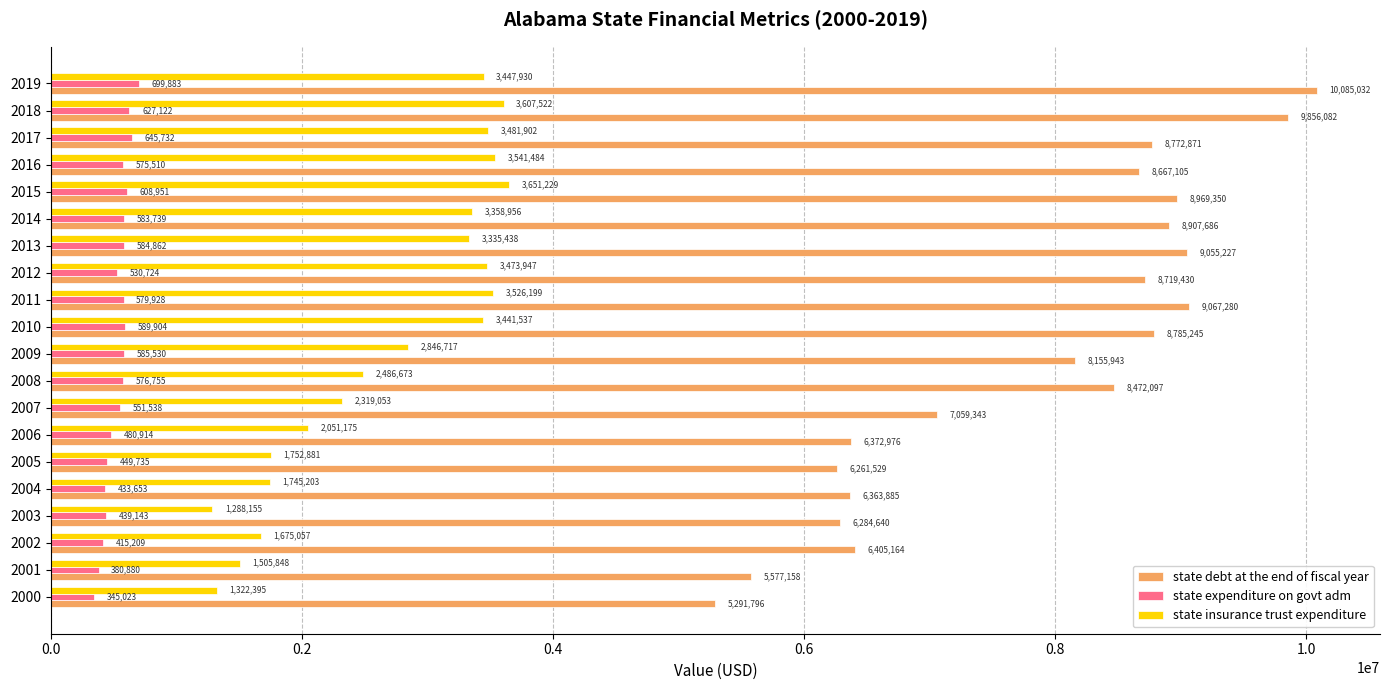

Where is state insurance trust expenditure nearest to the value 2469692?

2008